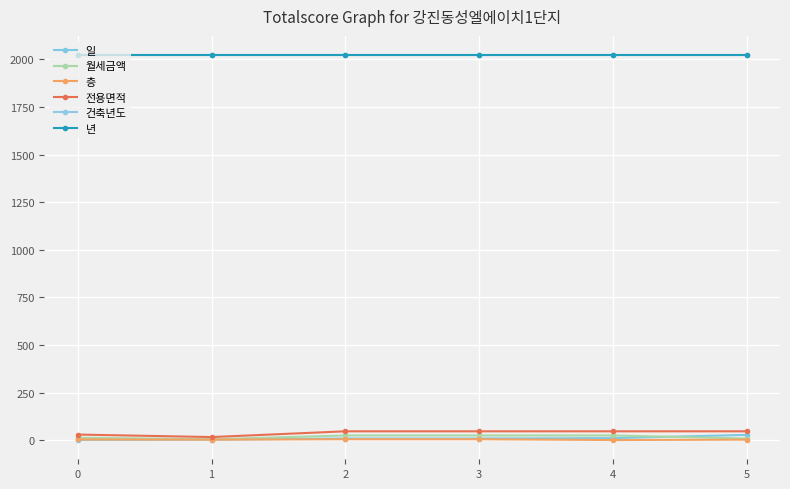

Is this an area chart (filled region under the line)?

No